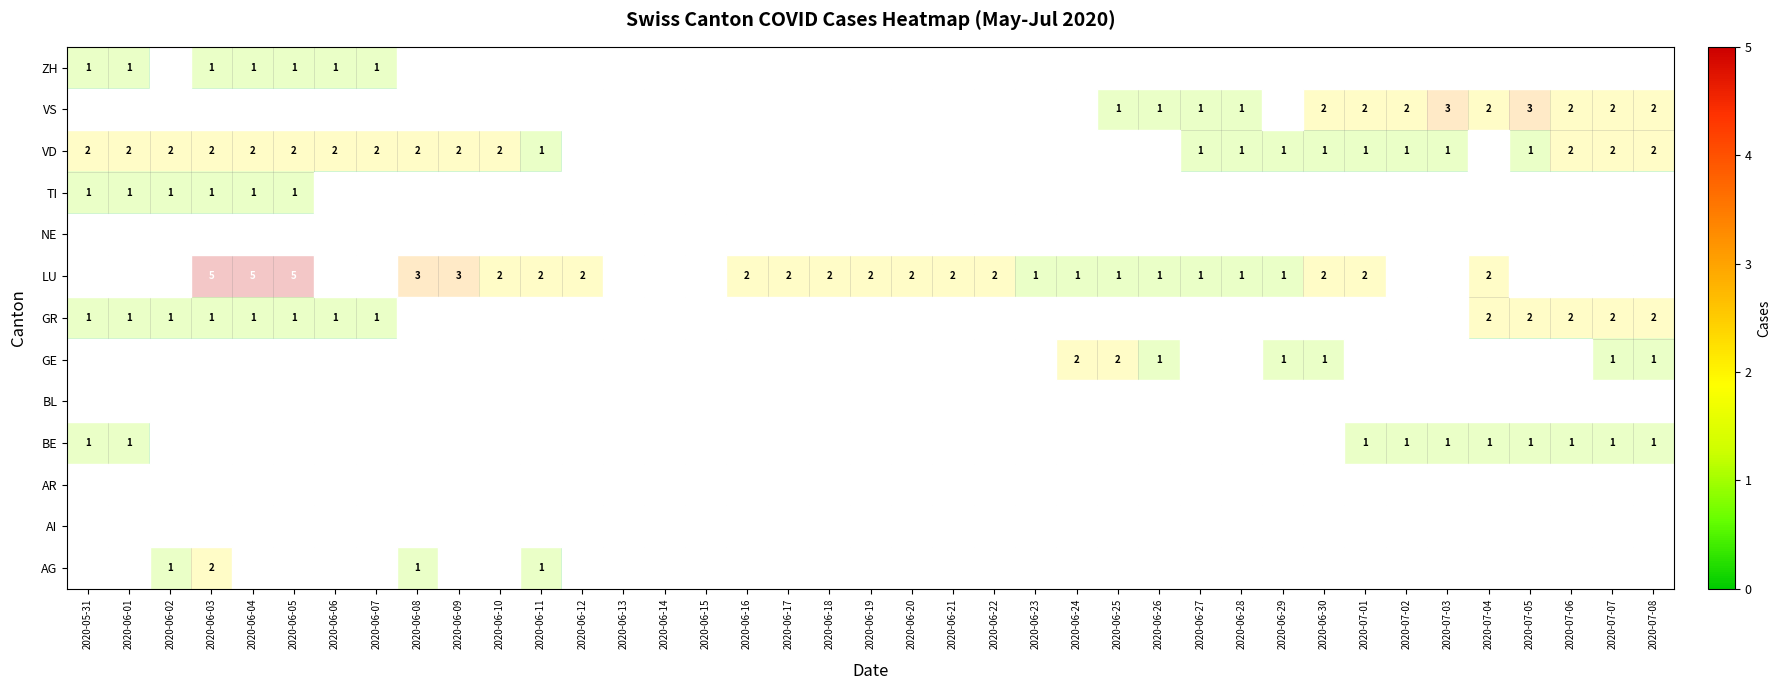

Reading left to right, transcribe all the data shown in this chart.

AG: 0	0	1	2	0	0	0	0	1	0	0	1	0	0	0	0	0	0	0	0	0	0	0	0	0	0	0	0	0	0	0	0	0	0	0	0	0	0	0
BE: 1	1	0	0	0	0	0	0	0	0	0	0	0	0	0	0	0	0	0	0	0	0	0	0	0	0	0	0	0	0	0	1	1	1	1	1	1	1	1
GE: 0	0	0	0	0	0	0	0	0	0	0	0	0	0	0	0	0	0	0	0	0	0	0	0	2	2	1	0	0	1	1	0	0	0	0	0	0	1	1
GR: 1	1	1	1	1	1	1	1	0	0	0	0	0	0	0	0	0	0	0	0	0	0	0	0	0	0	0	0	0	0	0	0	0	0	2	2	2	2	2
LU: 0	0	0	5	5	5	0	0	3	3	2	2	2	0	0	0	2	2	2	2	2	2	2	1	1	1	1	1	1	1	2	2	0	0	2	0	0	0	0
TI: 1	1	1	1	1	1	0	0	0	0	0	0	0	0	0	0	0	0	0	0	0	0	0	0	0	0	0	0	0	0	0	0	0	0	0	0	0	0	0
VD: 2	2	2	2	2	2	2	2	2	2	2	1	0	0	0	0	0	0	0	0	0	0	0	0	0	0	0	1	1	1	1	1	1	1	0	1	2	2	2
VS: 0	0	0	0	0	0	0	0	0	0	0	0	0	0	0	0	0	0	0	0	0	0	0	0	0	1	1	1	1	0	2	2	2	3	2	3	2	2	2
ZH: 1	1	0	1	1	1	1	1	0	0	0	0	0	0	0	0	0	0	0	0	0	0	0	0	0	0	0	0	0	0	0	0	0	0	0	0	0	0	0